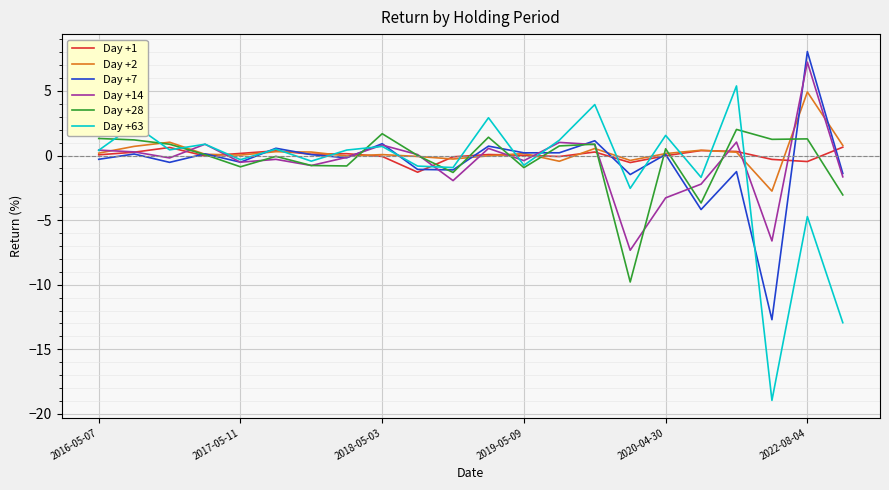

How many times do Day +7 and Day +2 cross each other?

10